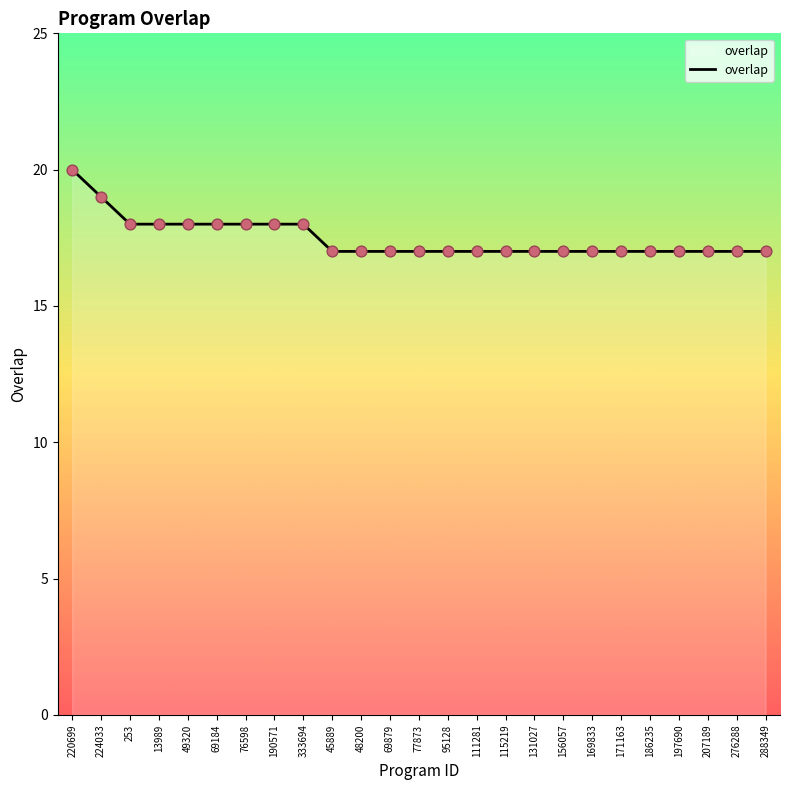

What is the ratio of the value at 69879 to the value at 49320?

0.9